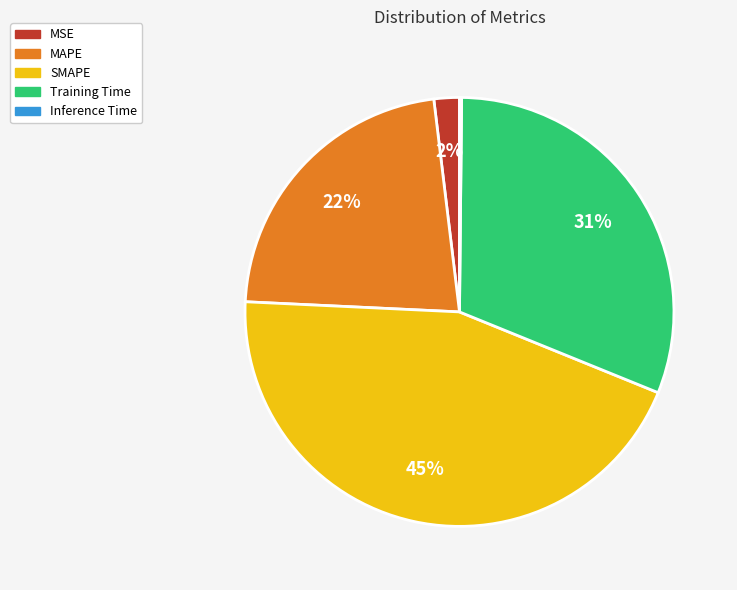

Does any single category account for the majority?

No